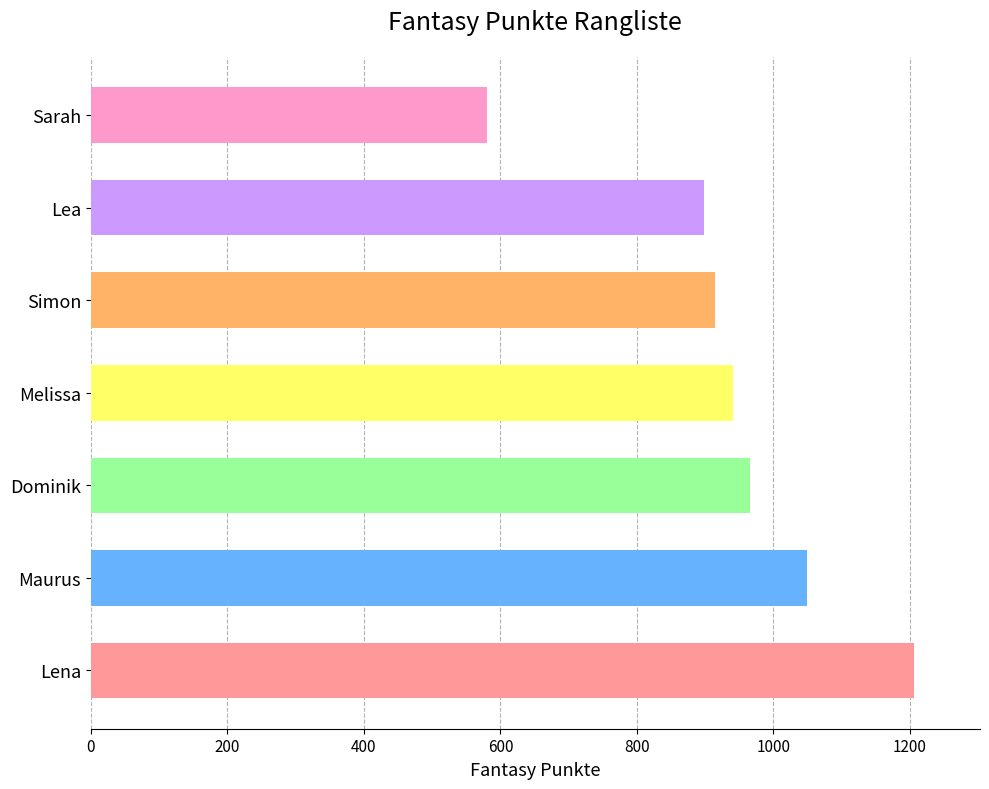

List the labels in order of value, largest first.

Lena, Maurus, Dominik, Melissa, Simon, Lea, Sarah